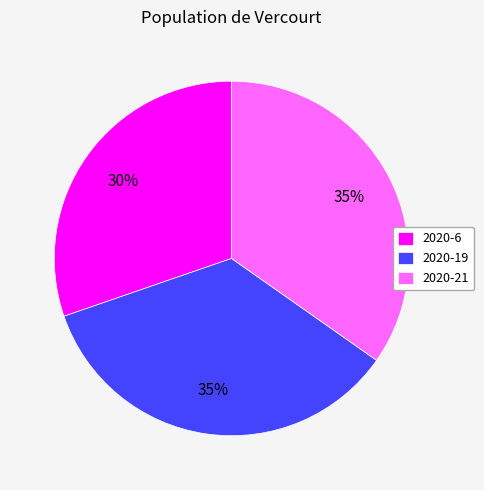

Is the sum of 2020-21 and 2020-19 greater than half?

Yes